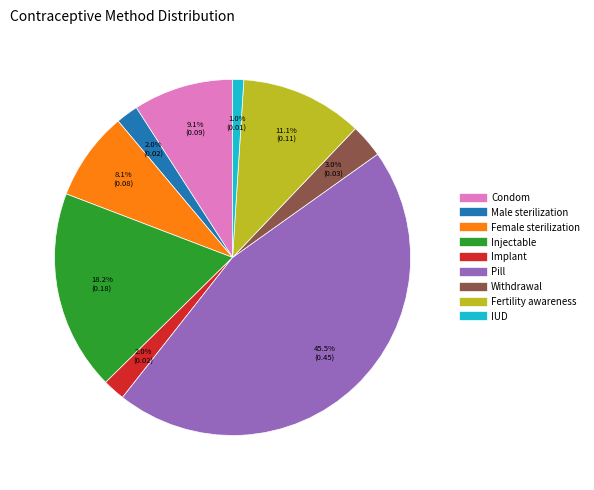

Combined, do Pill and Female sterilization account for over 50%?

Yes